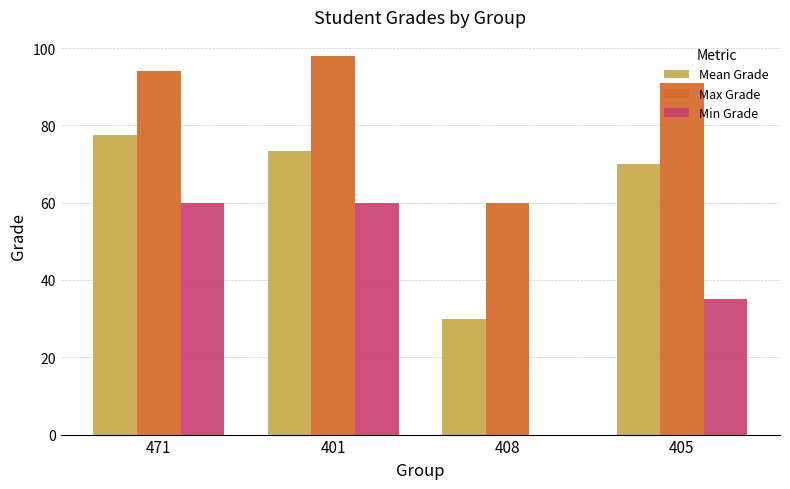

Which series changed the most between 401 and 408?

Min Grade